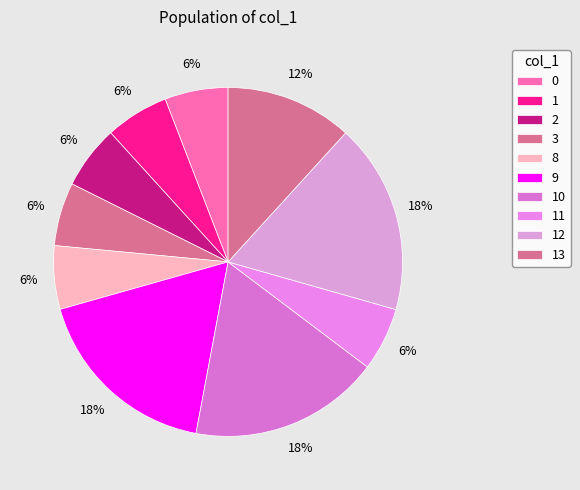

How many slices are in this pie chart?

10